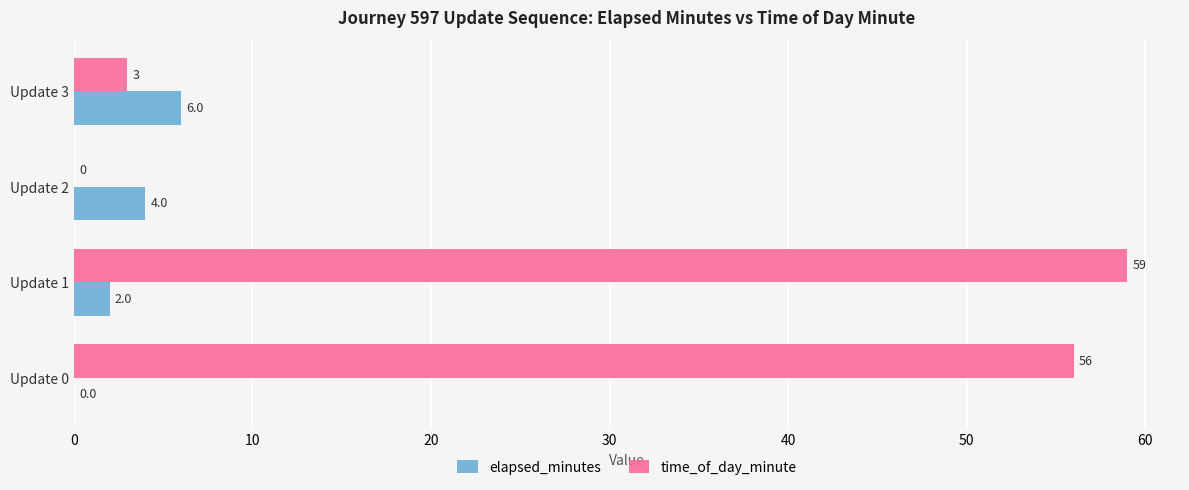

Which series changed the most between Update 2 and Update 3?

time_of_day_minute